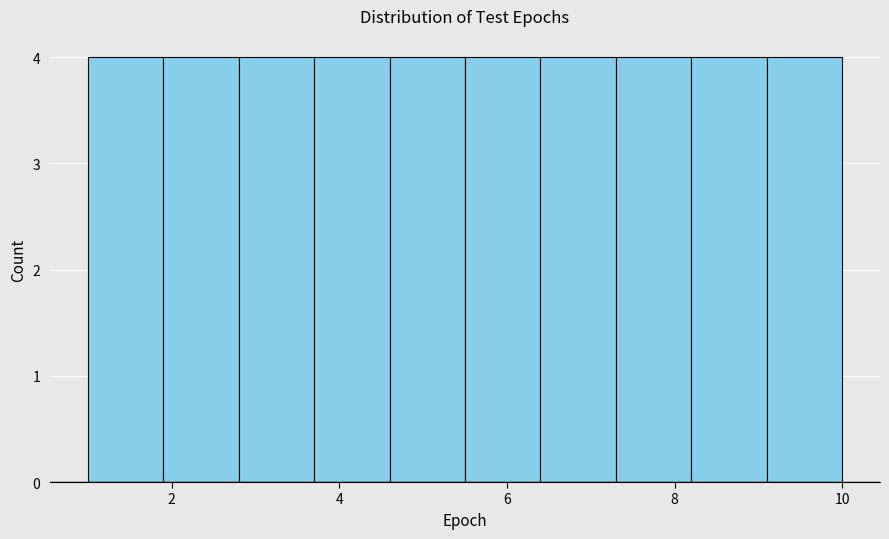

Reading left to right, list every bar in this chart as the range it spans on the x-axis followed by its height. Neither the bar edges nor the heights are printed on the chart, so give them approximately, as read against the axes.

1.0 to 1.9: 4
1.9 to 2.8: 4
2.8 to 3.7: 4
3.7 to 4.6: 4
4.6 to 5.5: 4
5.5 to 6.4: 4
6.4 to 7.3: 4
7.3 to 8.2: 4
8.2 to 9.1: 4
9.1 to 10.0: 4